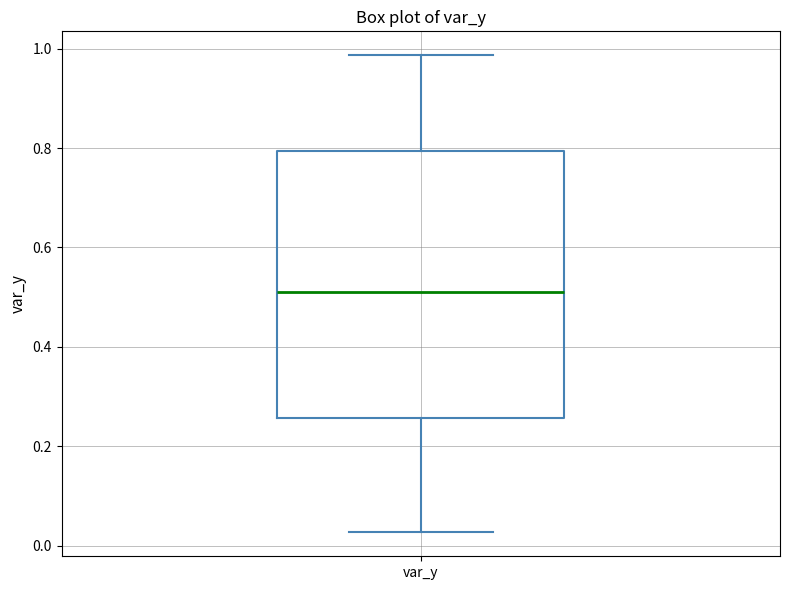

Transcribe this box plot: give where the median line is, the range the box spans, and where the two whiskers end, as read against the y-axis. The values are not printed on the chart, so give them approximately, as read against the axis.

median 0.50, box 0.26 to 0.80, whiskers 0.02 to 0.98